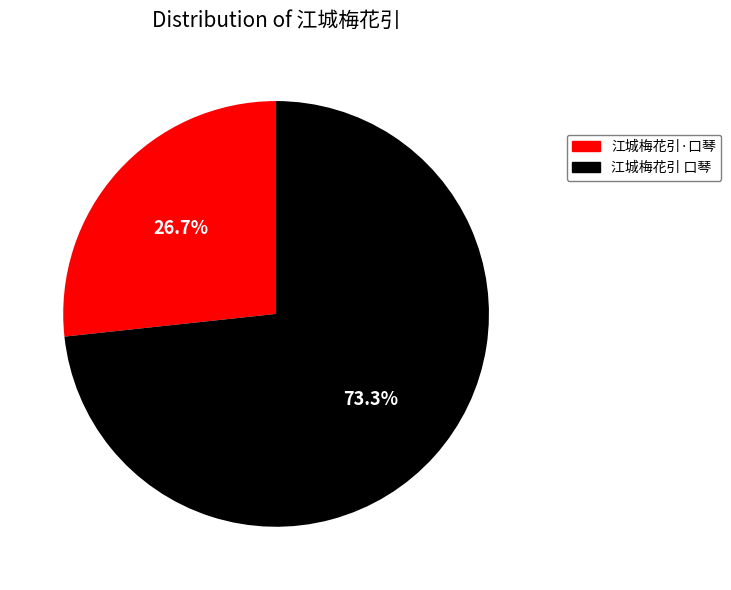

To the nearest percent, what is the difference between the largest and smallest slice percentages?

47%